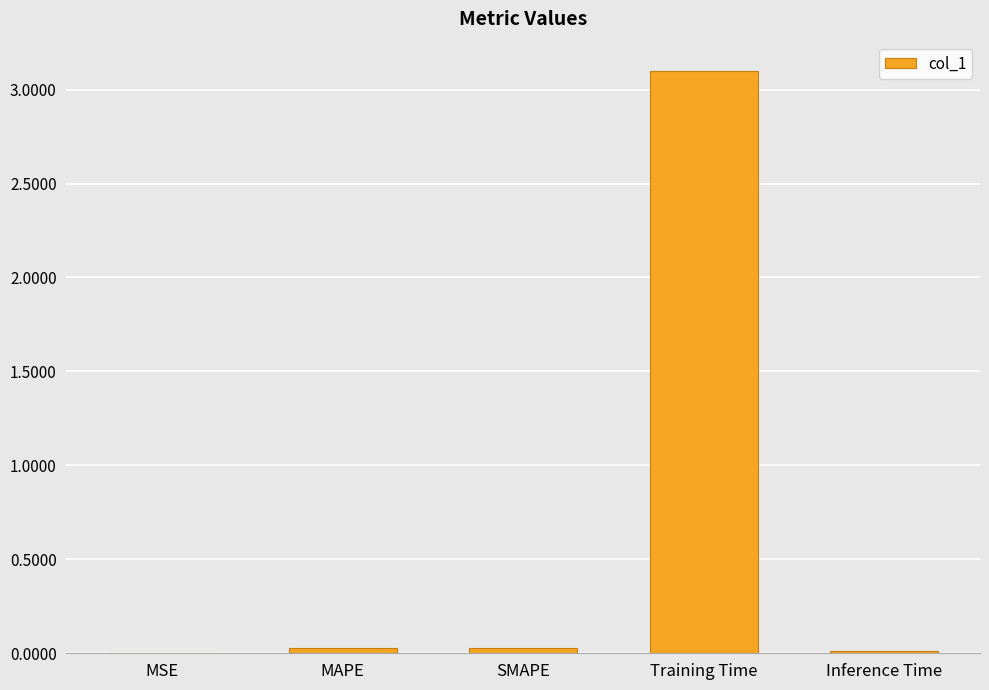

What is the sum of all values?

3.2